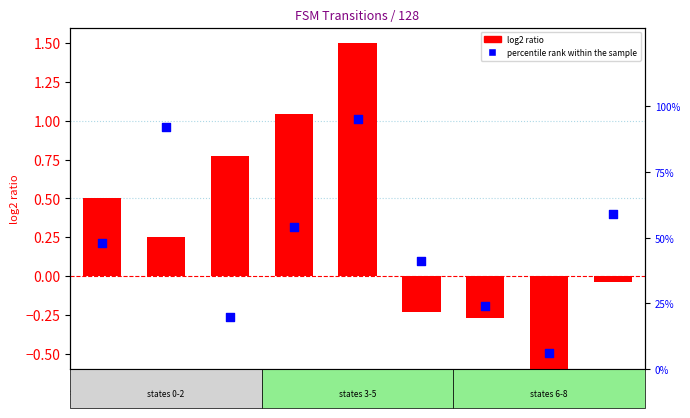

At which category is the sum across all series the highest?

4